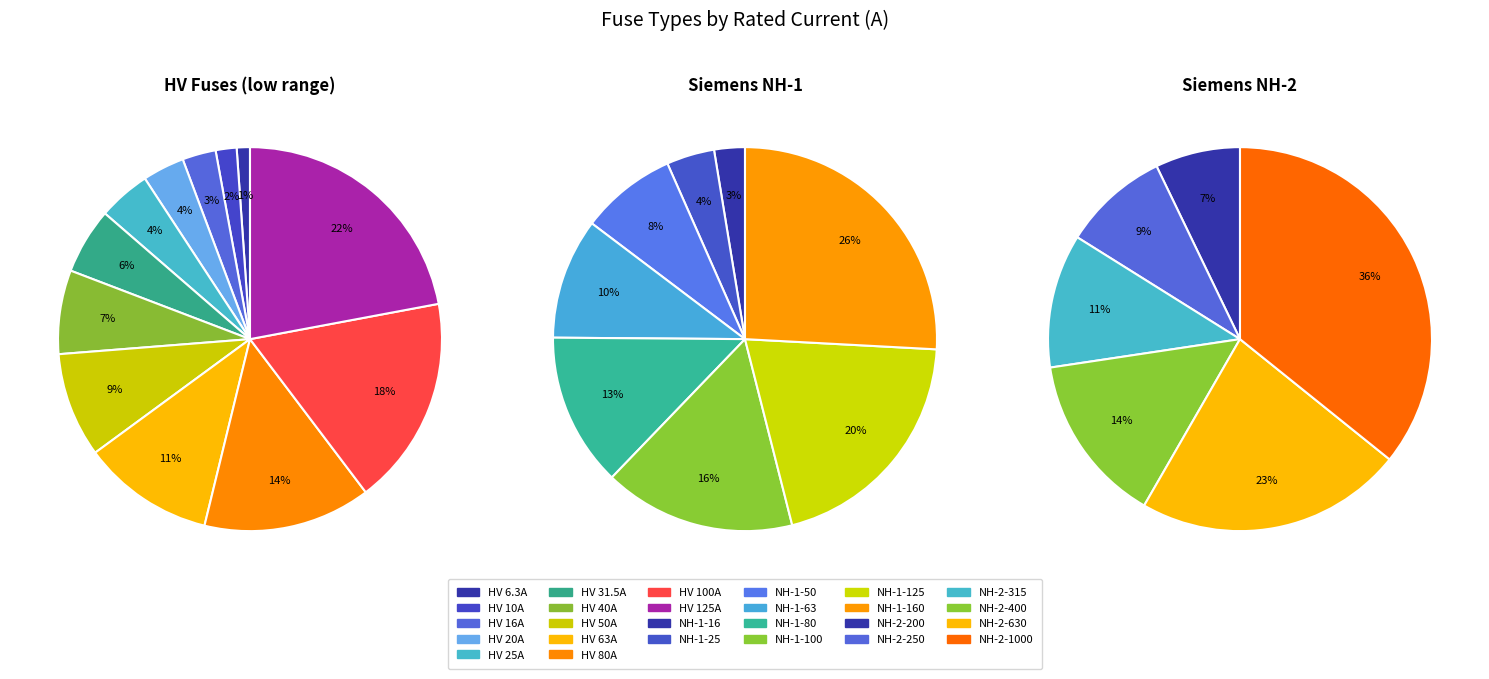

Does HV 125A represent more than half of the total?

No